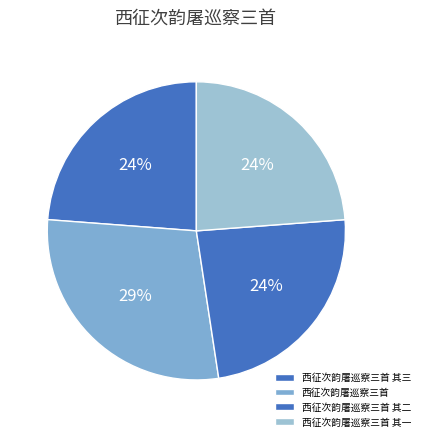

Do 西征次韵屠巡察三首 其三 and 西征次韵屠巡察三首 其二 together represent more than half of the pie?

No